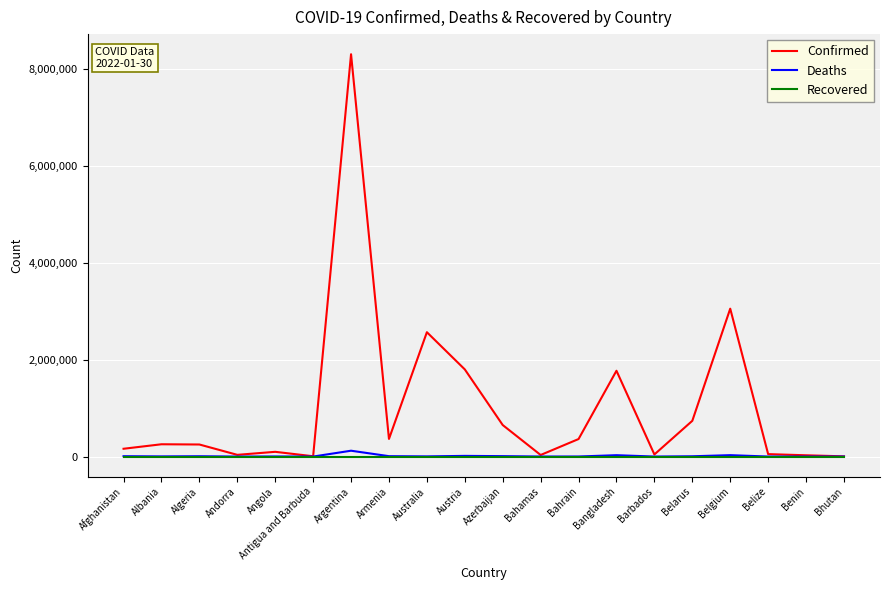

What are all the series names shown in the legend?

Confirmed, Deaths, Recovered